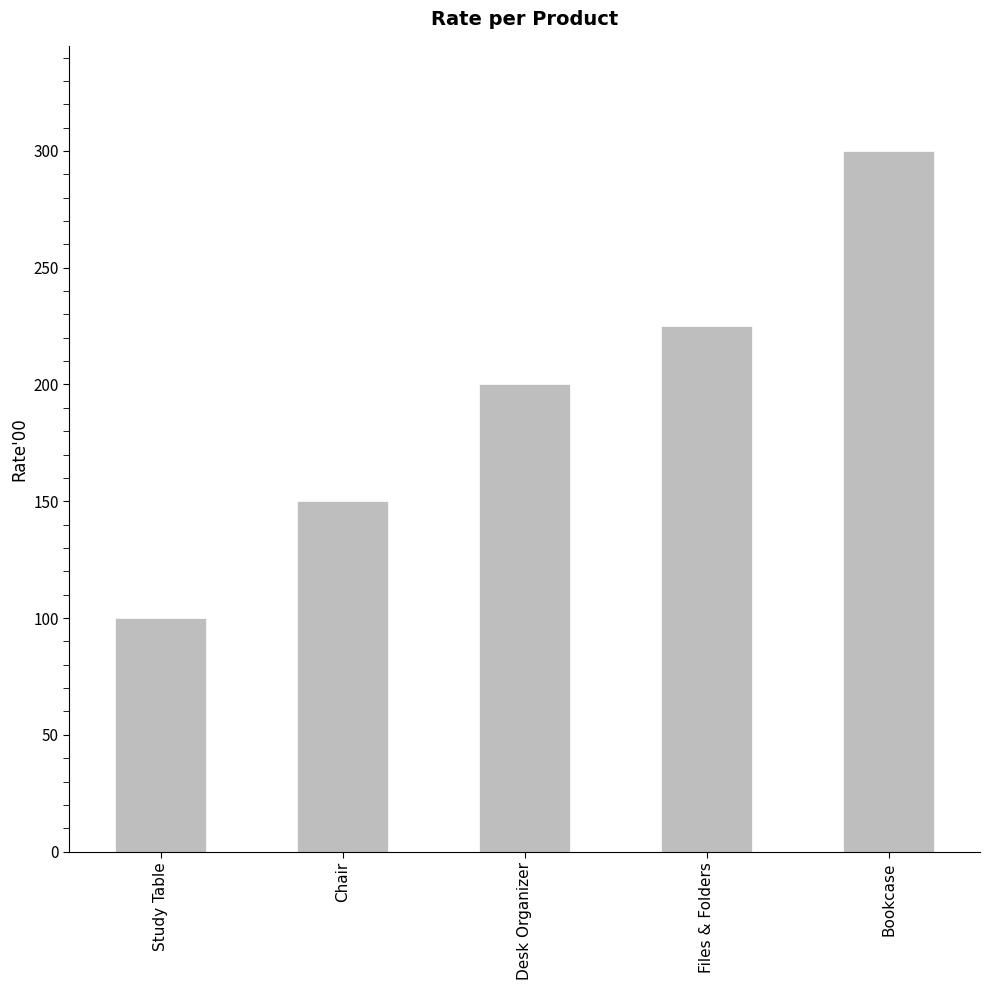

What value does the data have at Bookcase?

300